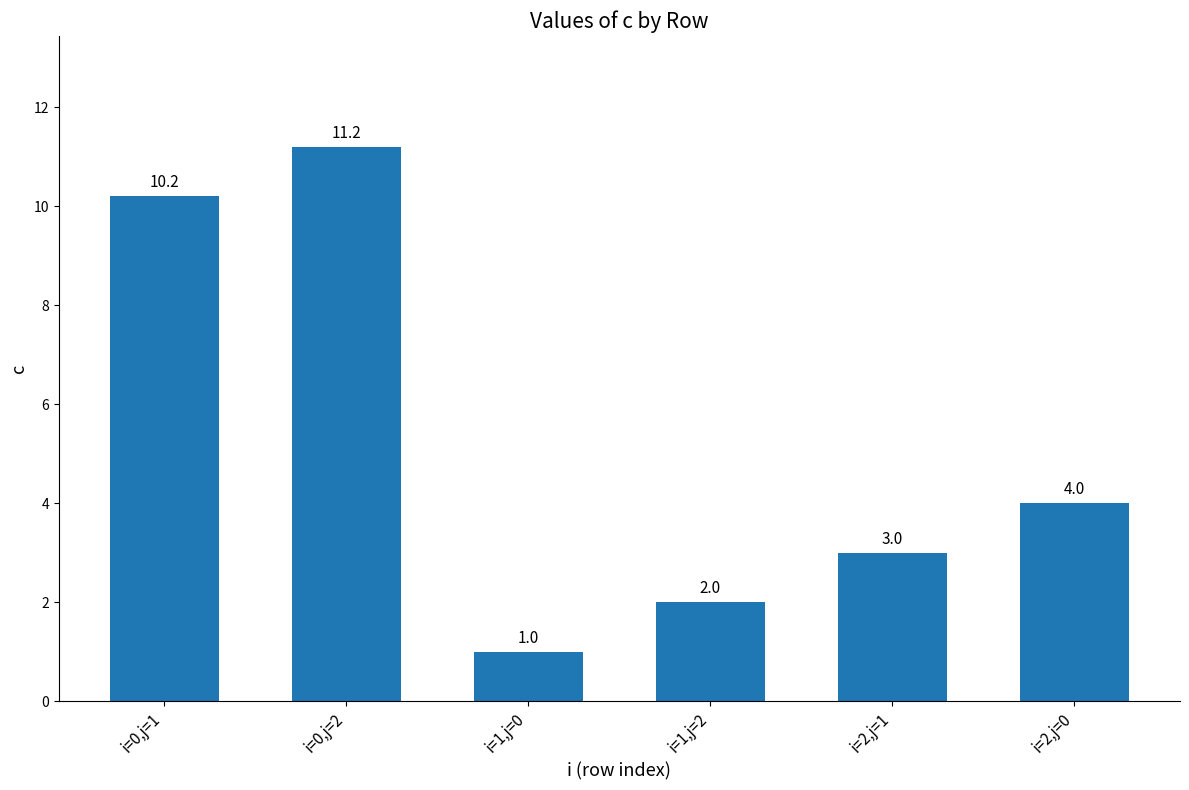

What is the value of the 2nd bar from the left?

11.2